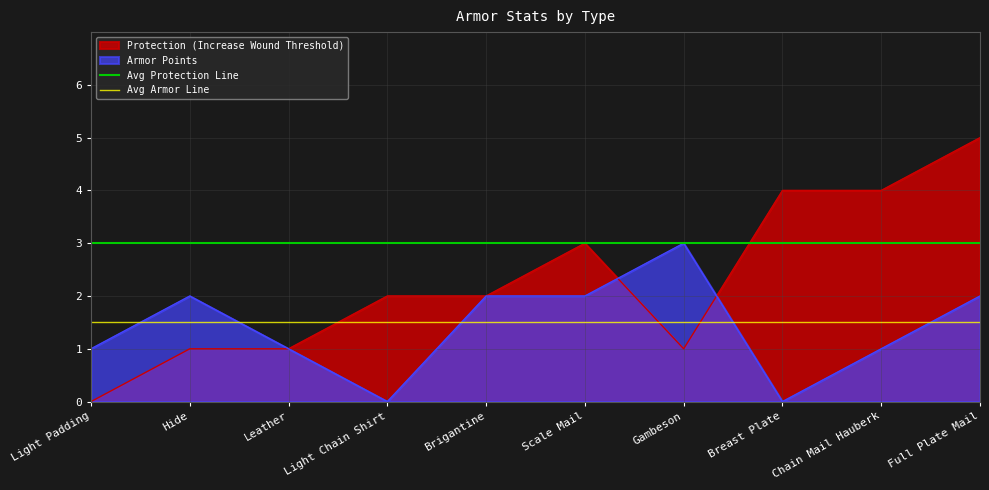

At which label does Protection (Increase Wound Threshold) reach its peak?

Full Plate Mail